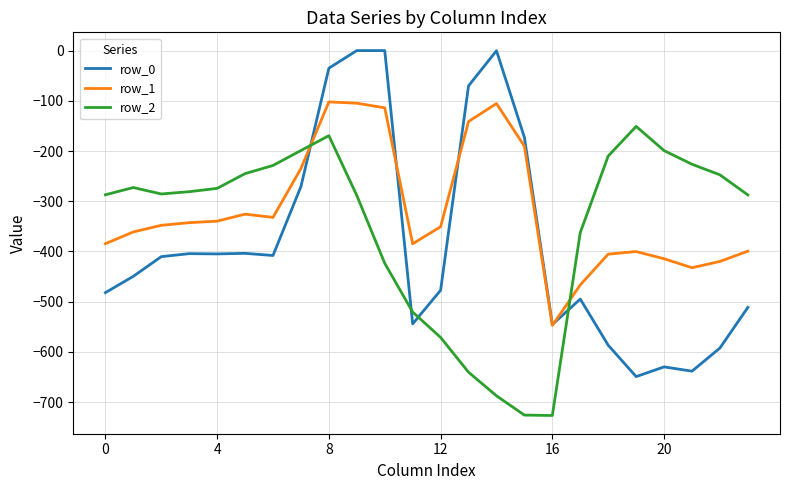

List the series in order of their peak value, highest first.

row_0, row_1, row_2